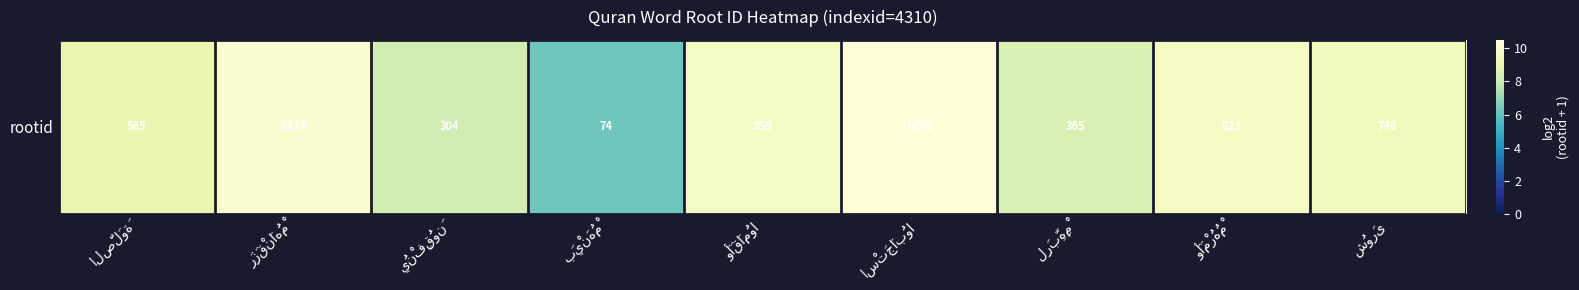

What is the smallest value displayed?

6.2